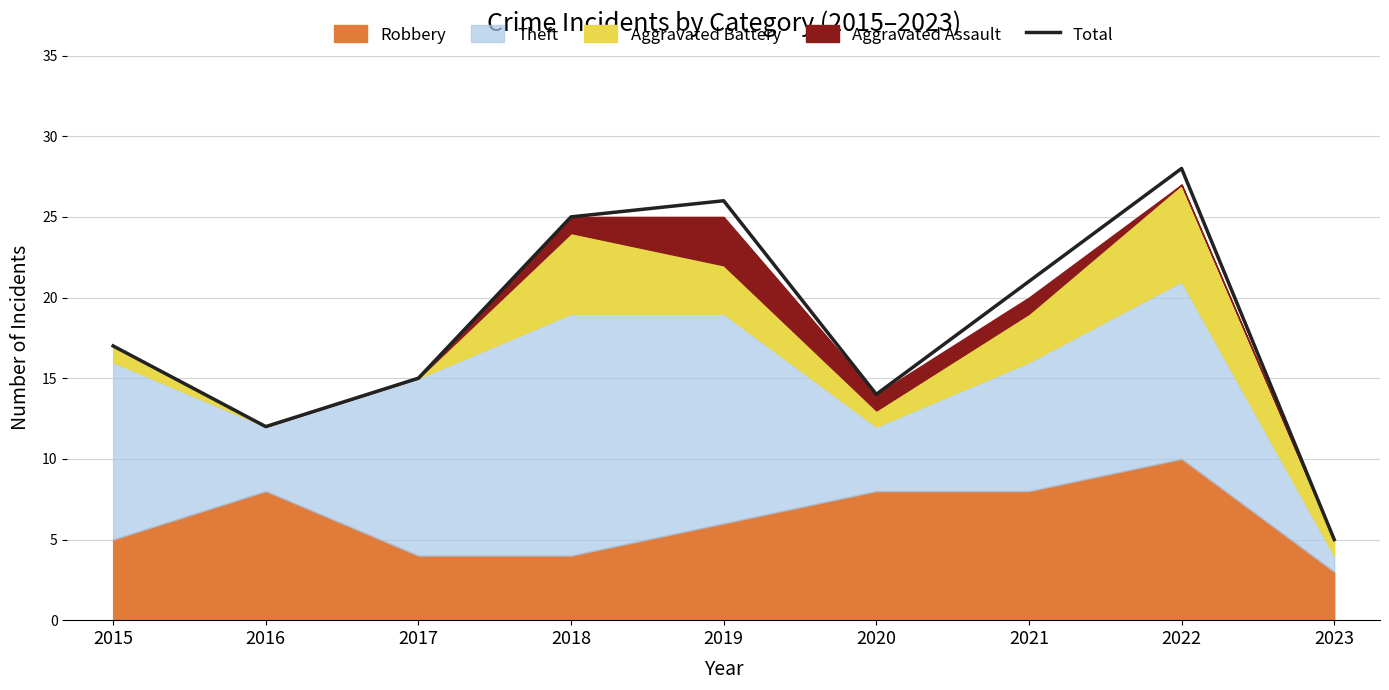

True or false: the data shows 7 at 2020.

False